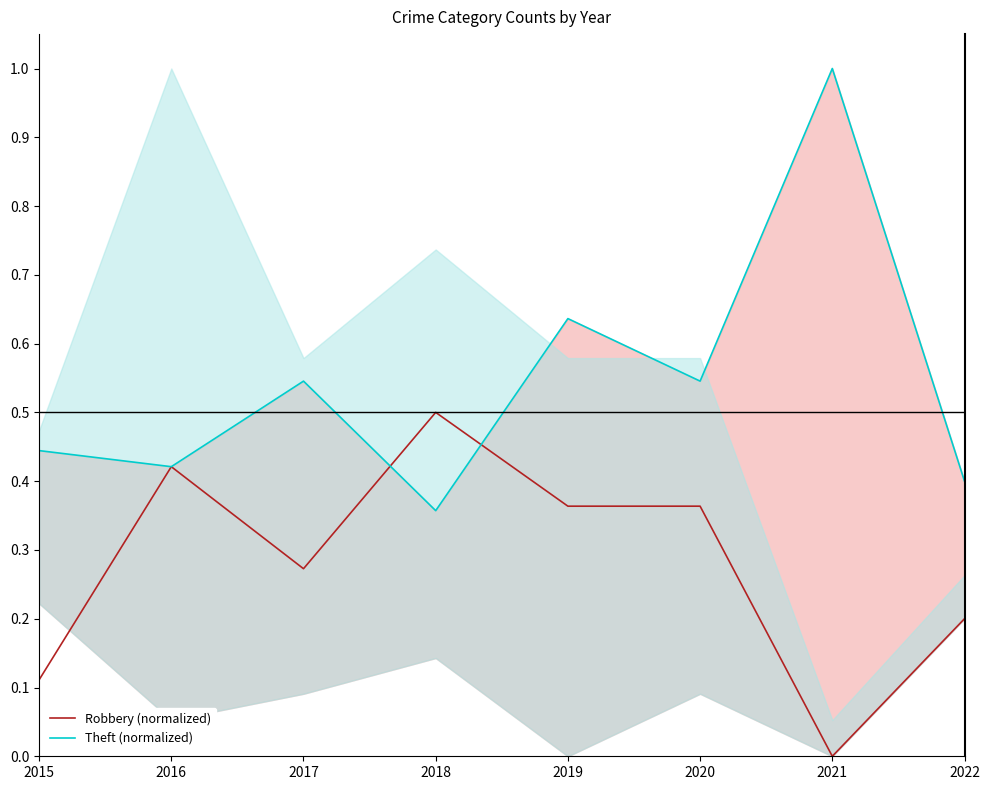

Does the chart have visible grid lines?

No